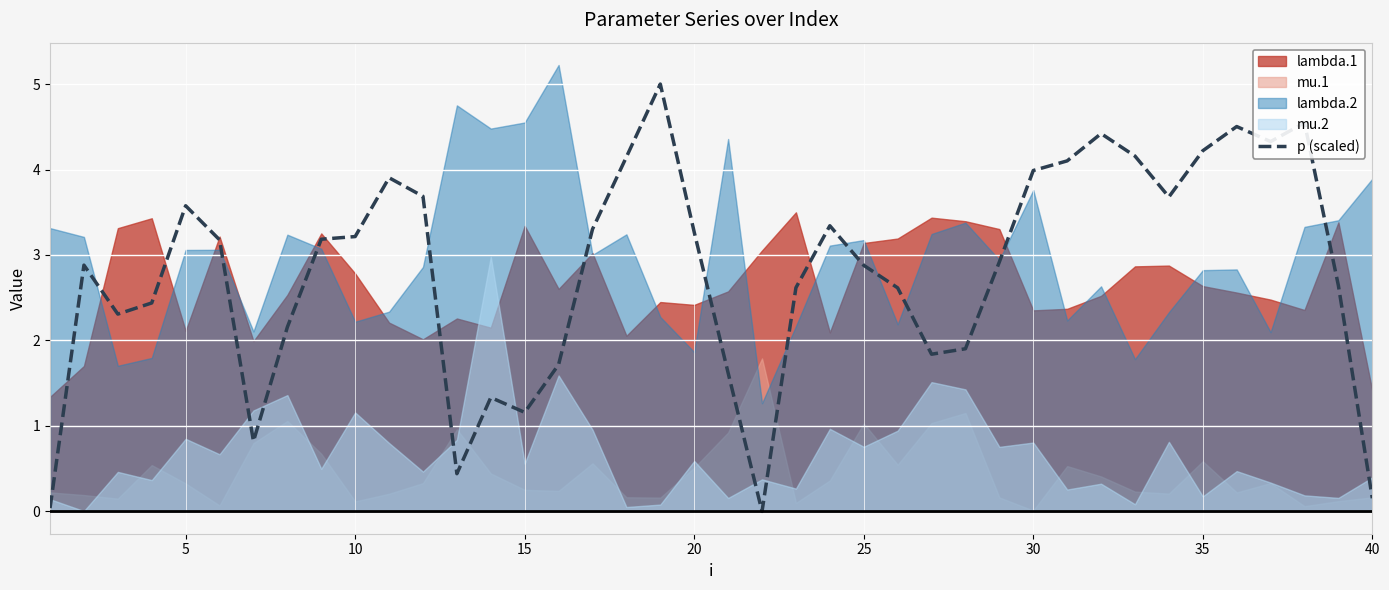

What is the difference between the maximum and minimum values?

5.0